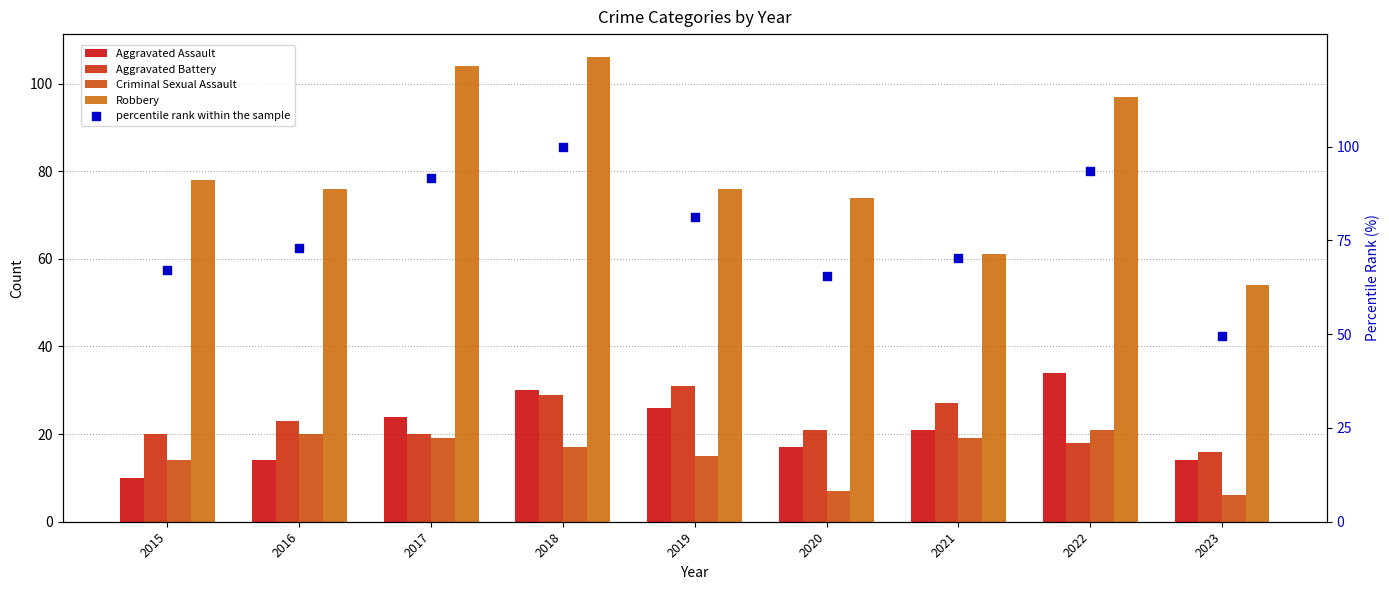

What are all the series names shown in the legend?

Aggravated Assault, Aggravated Battery, Criminal Sexual Assault, Robbery, percentile rank within the sample